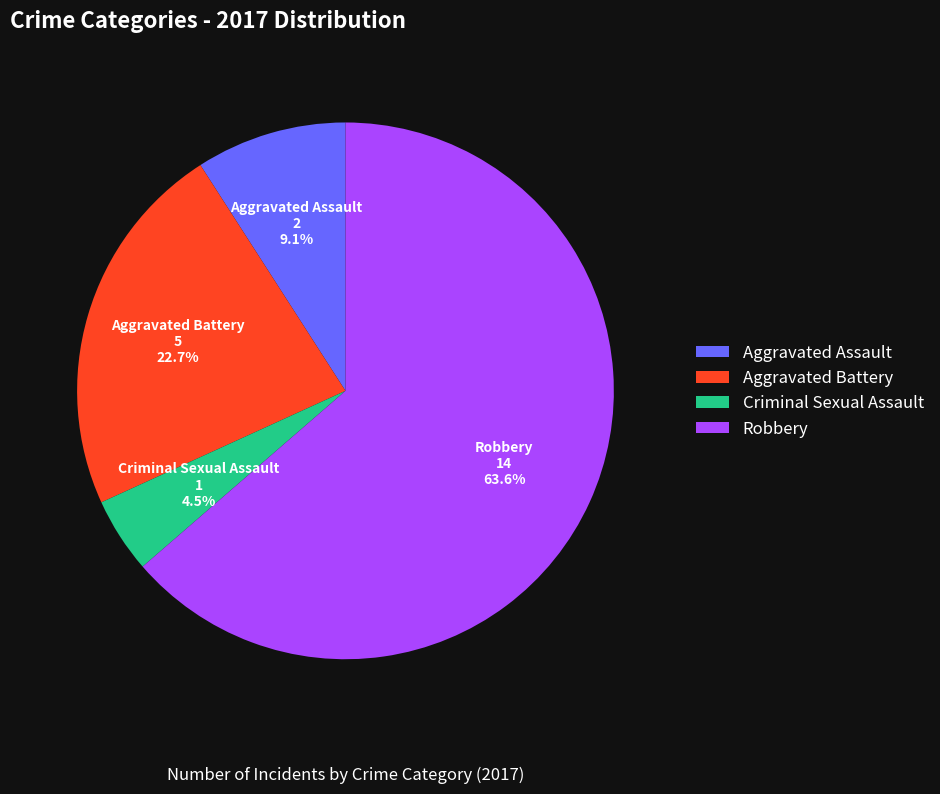

Which has a higher value, Aggravated Battery or Robbery?

Robbery